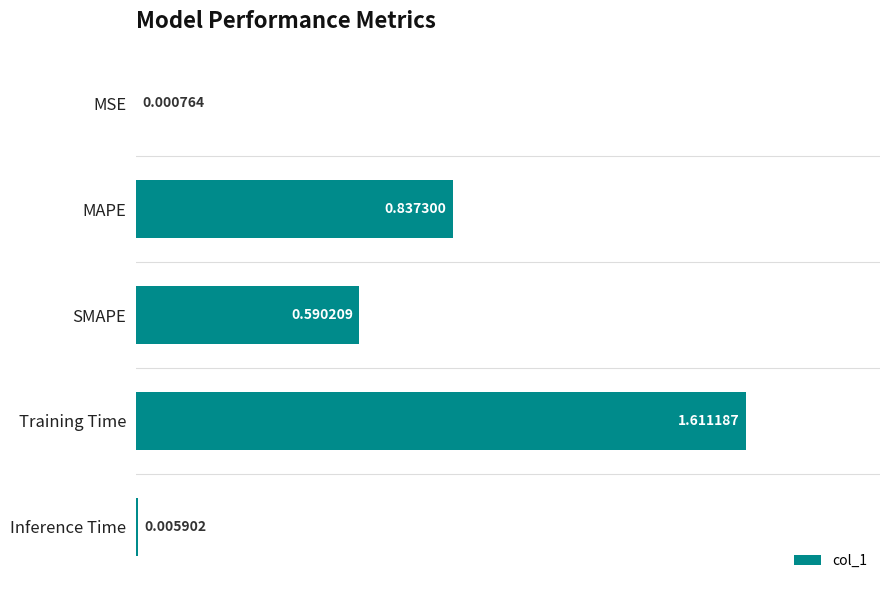

How many series are shown in this chart?

1